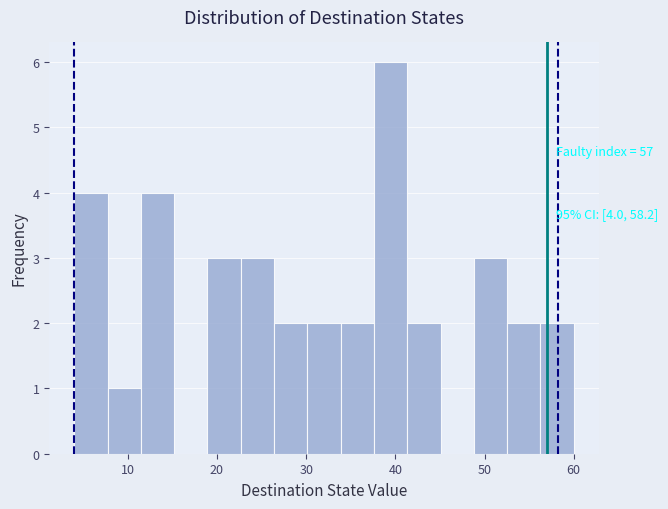

Around what value on the x-axis is the tallest bar? Give the approximate position of its centre, as read against the axis.

39